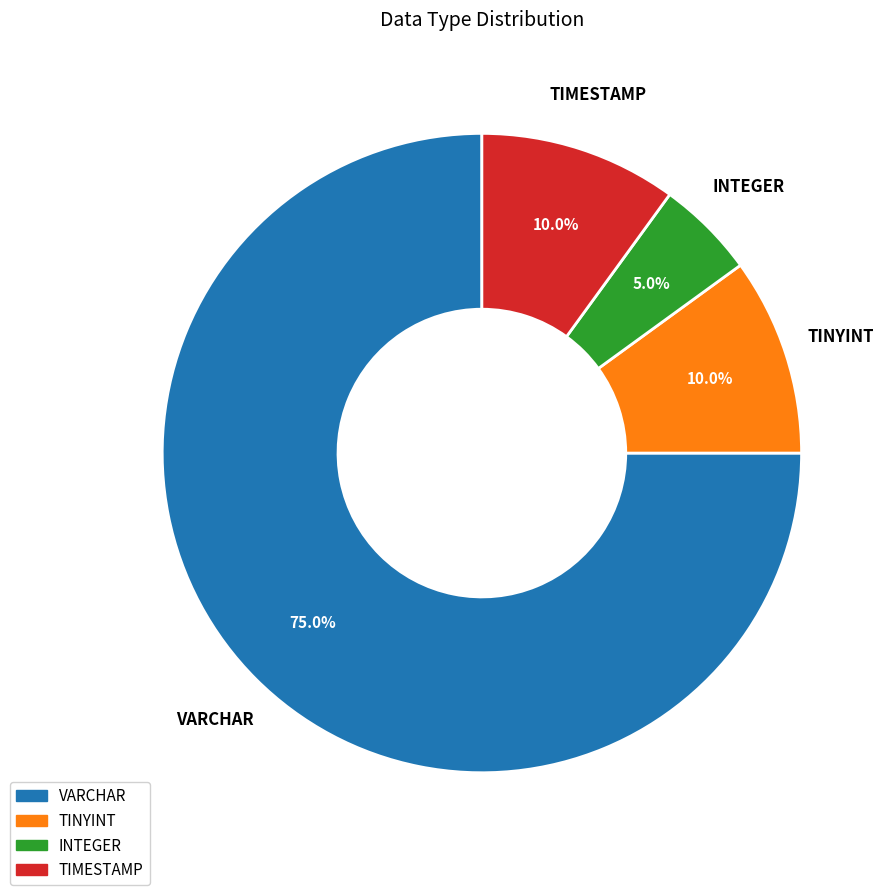

What percentage is the TINYINT slice, to the nearest percent?

10%